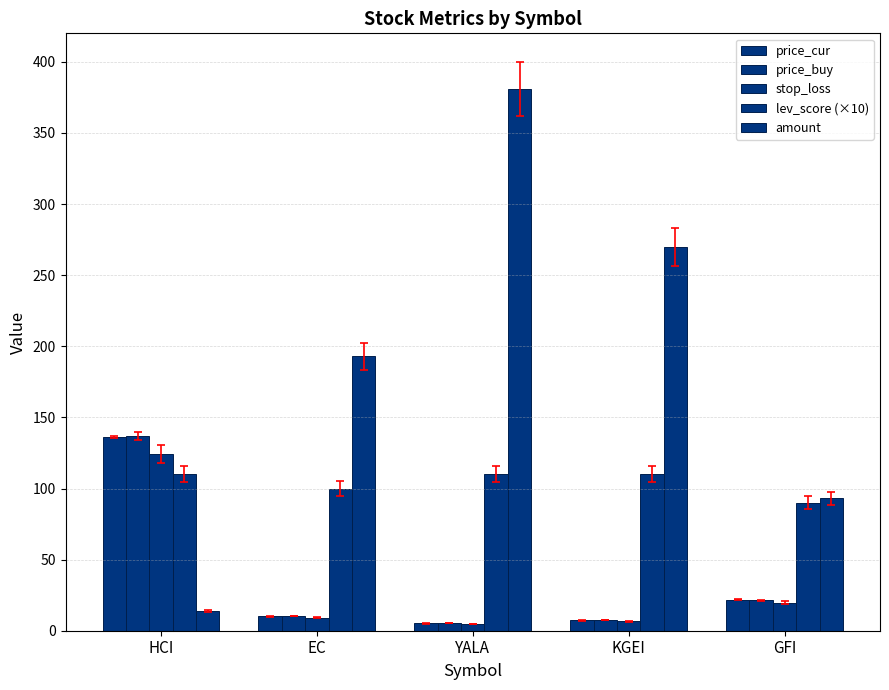

Which label corresponds to the smallest value in the chart?

YALA